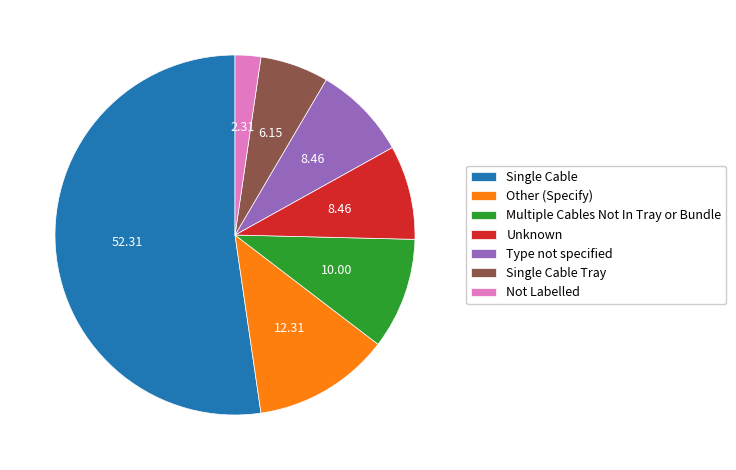

Combined, do Not Labelled and Other (Specify) account for over 50%?

No